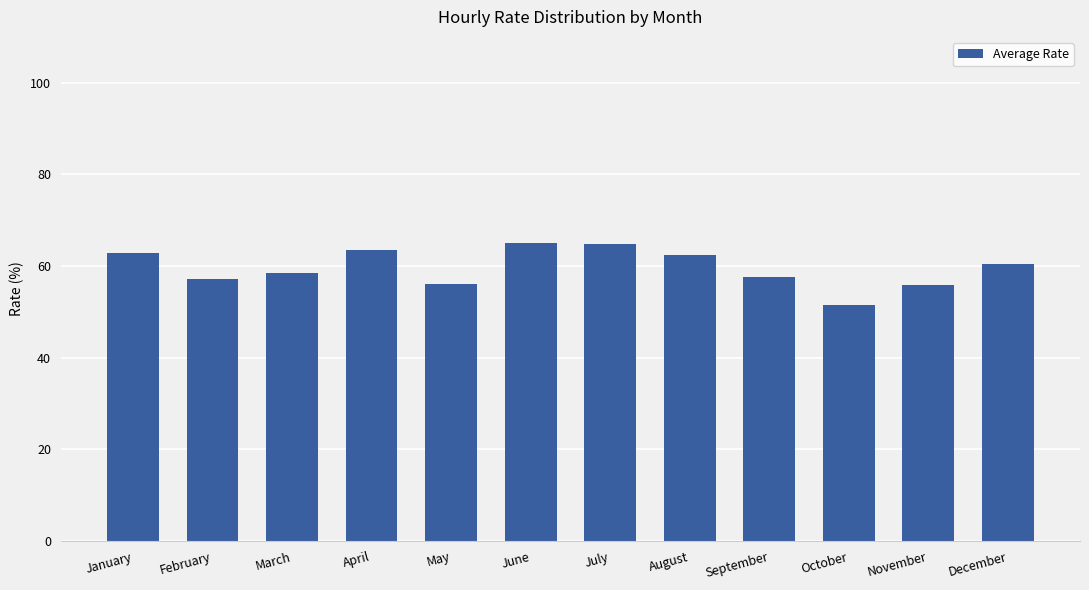

How many bars are there in total?

12